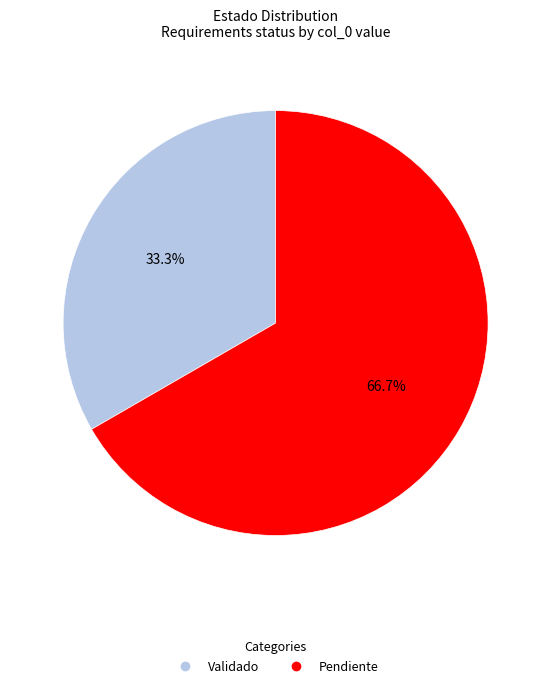

How many slices are in this pie chart?

2